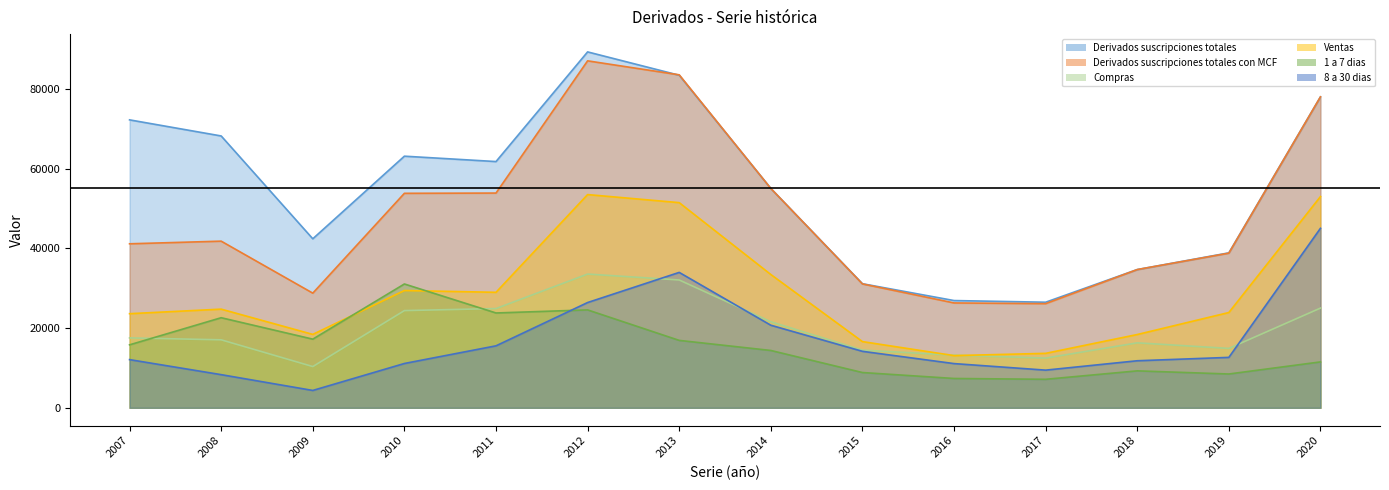

In Ventas, how many points are higher than both neighbors (excluding endpoints)?

3